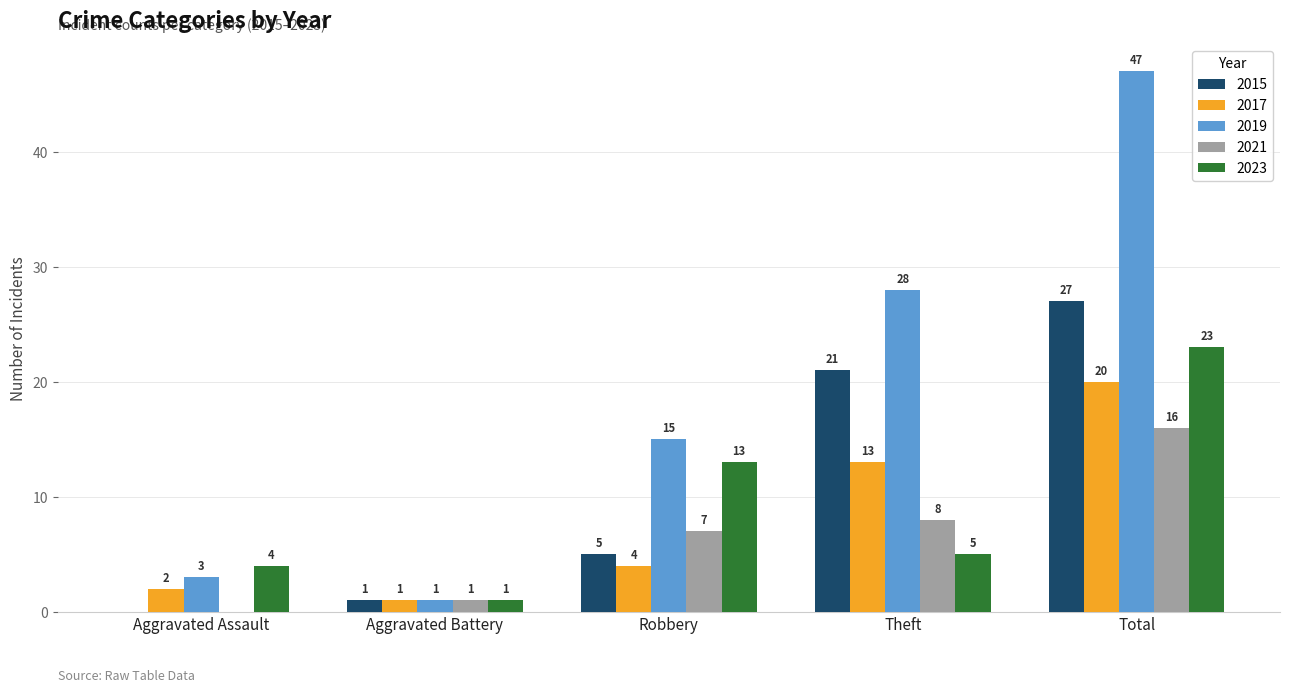

What is the sum of all 2017 values?

40